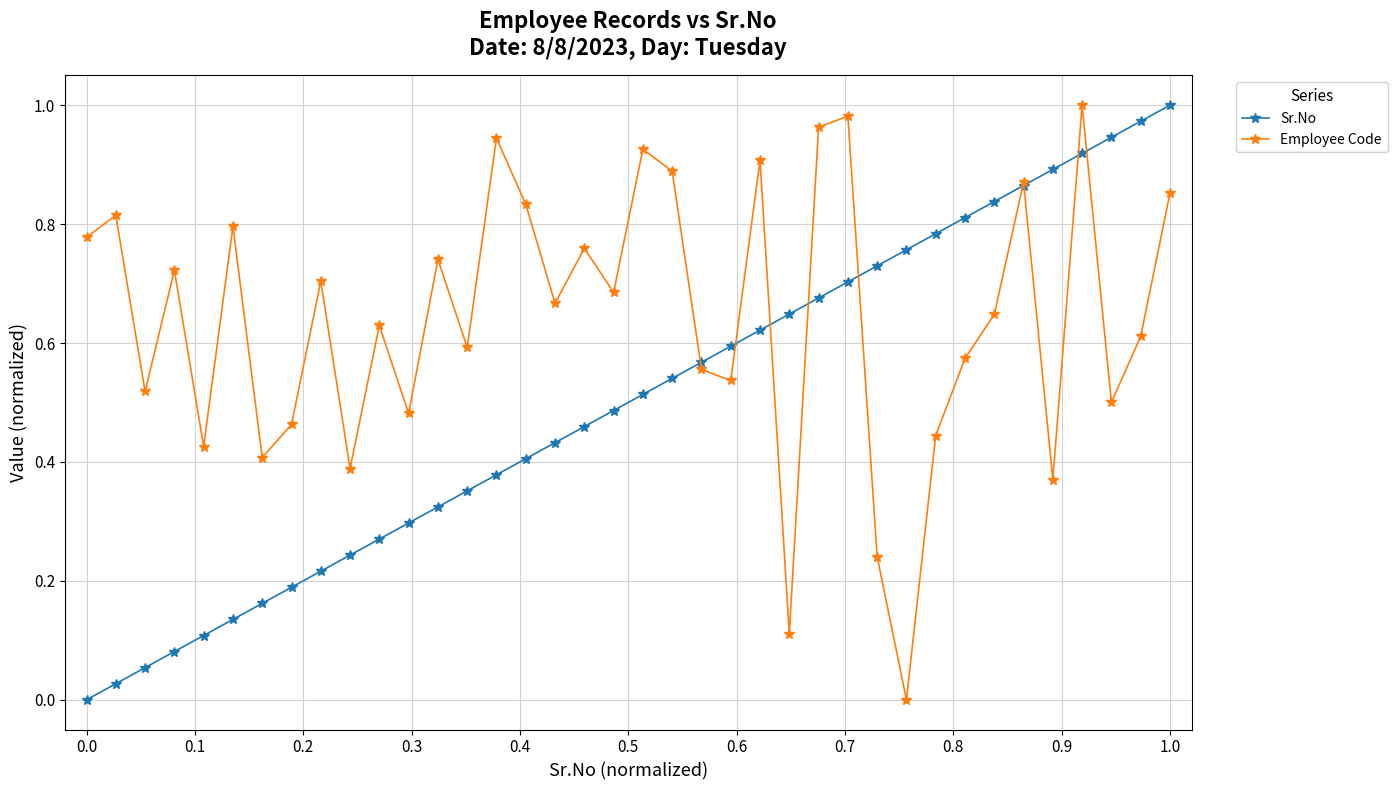

True or false: Sr.No has more than 0 points higher than both neighbors.

False